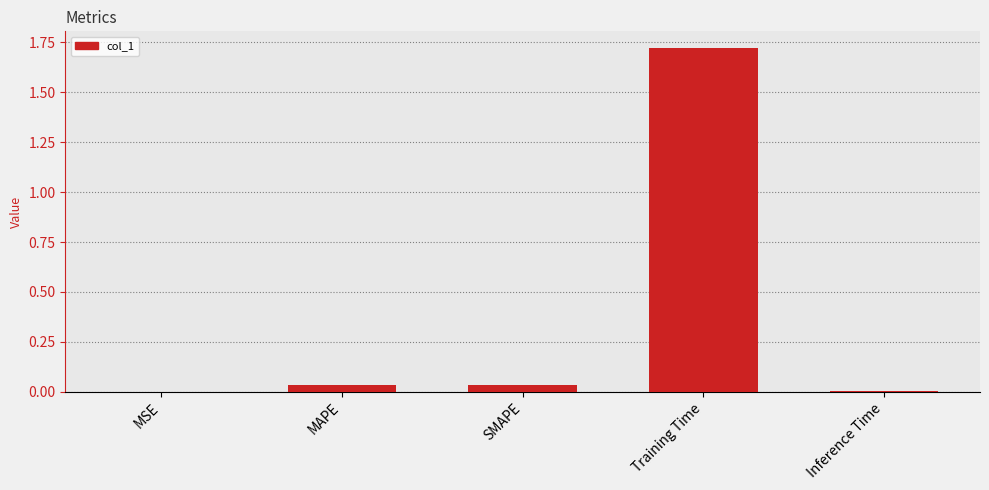

The chart shows a value of 0.0 at Inference Time. True or false?

True